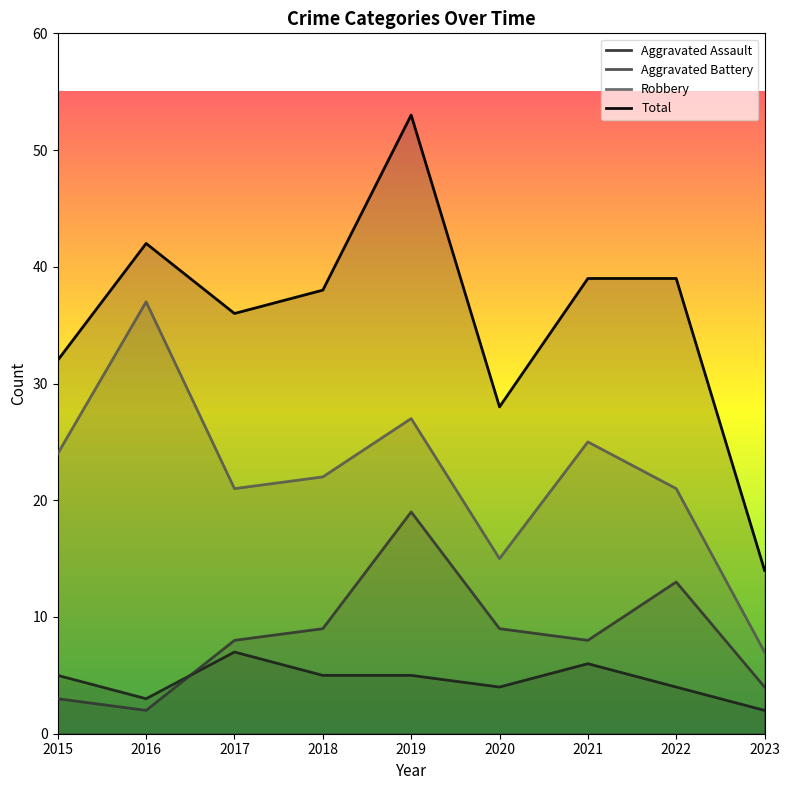

Is it true that Total equals 32 at 2015?

True